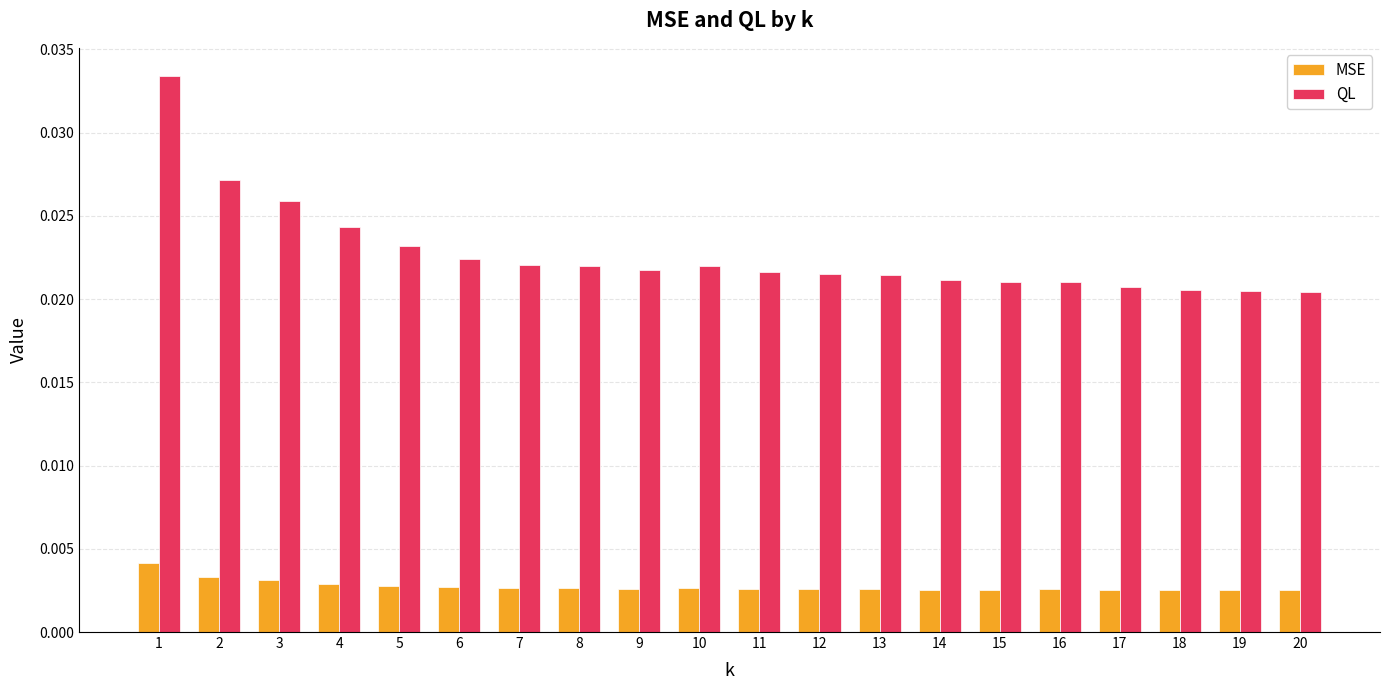

How many MSE values are between 0 and 1?

20